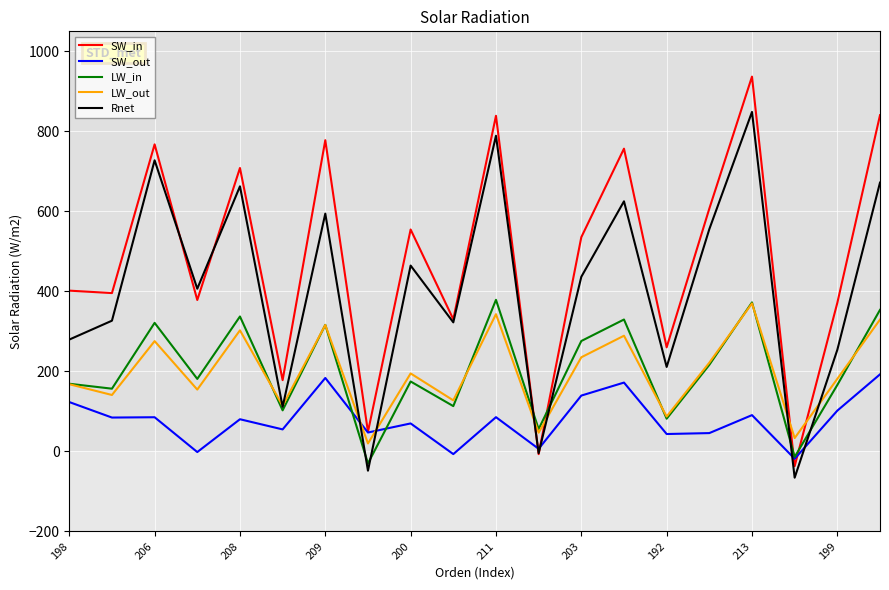

Which series has the largest total across all categories?

SW_in